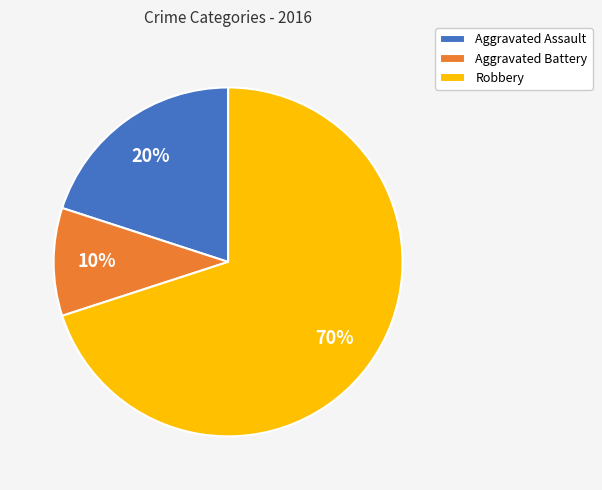

The Aggravated Assault slice represents 20% of the pie. True or false?

True